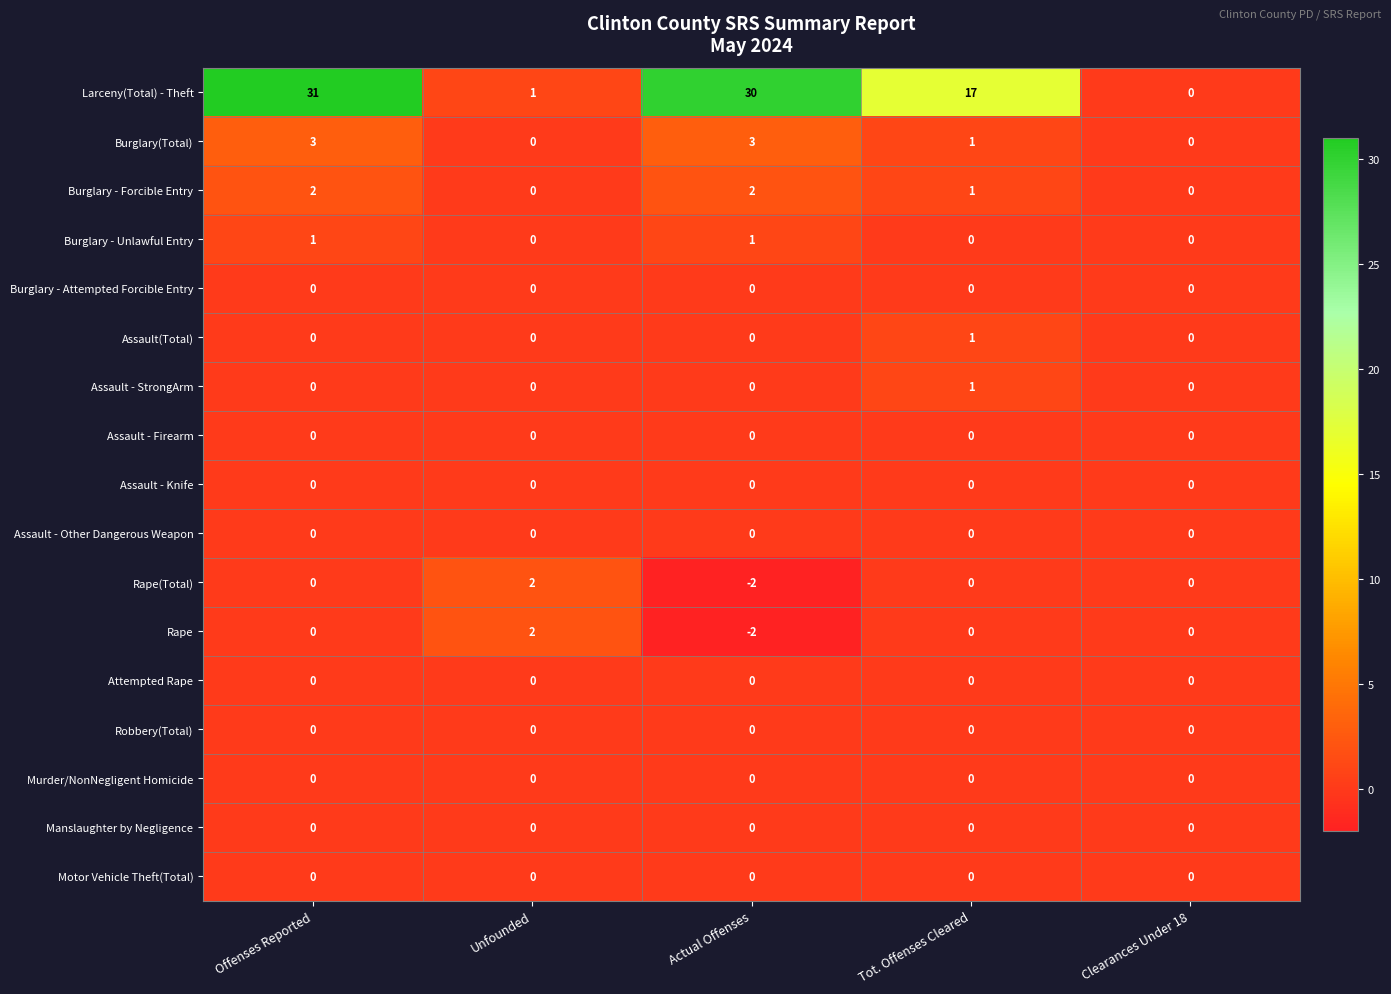

Which category has the lowest value across all series?

Actual Offenses